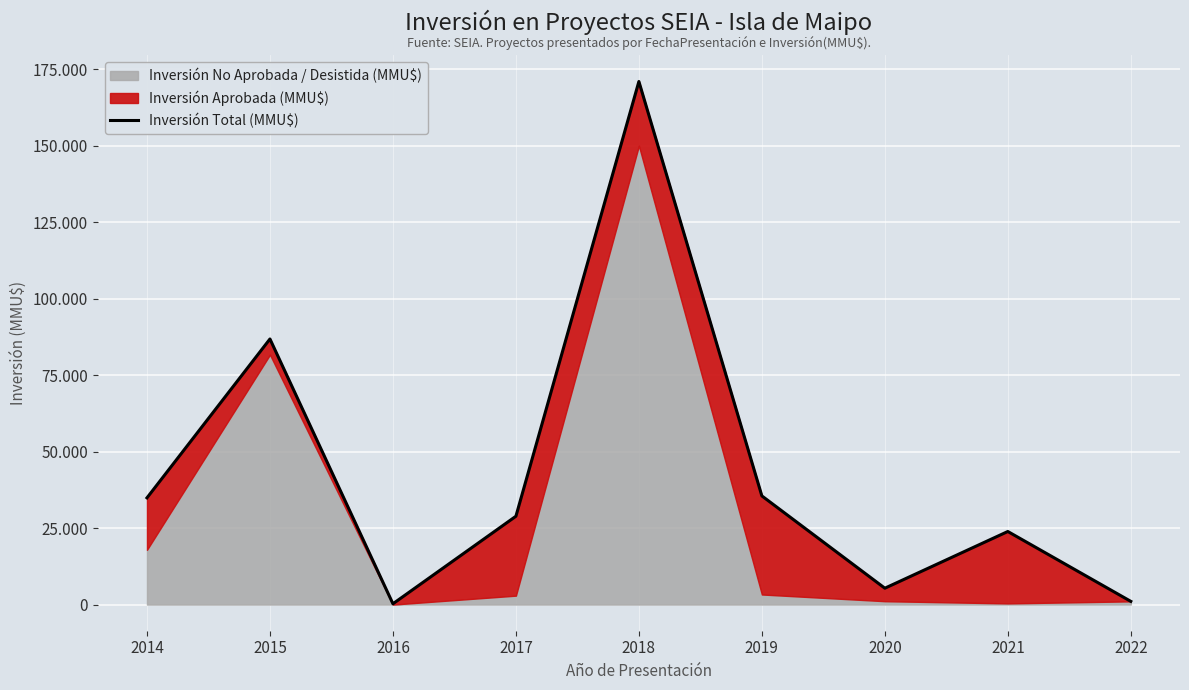

Where does the data first go above 28883?

2014